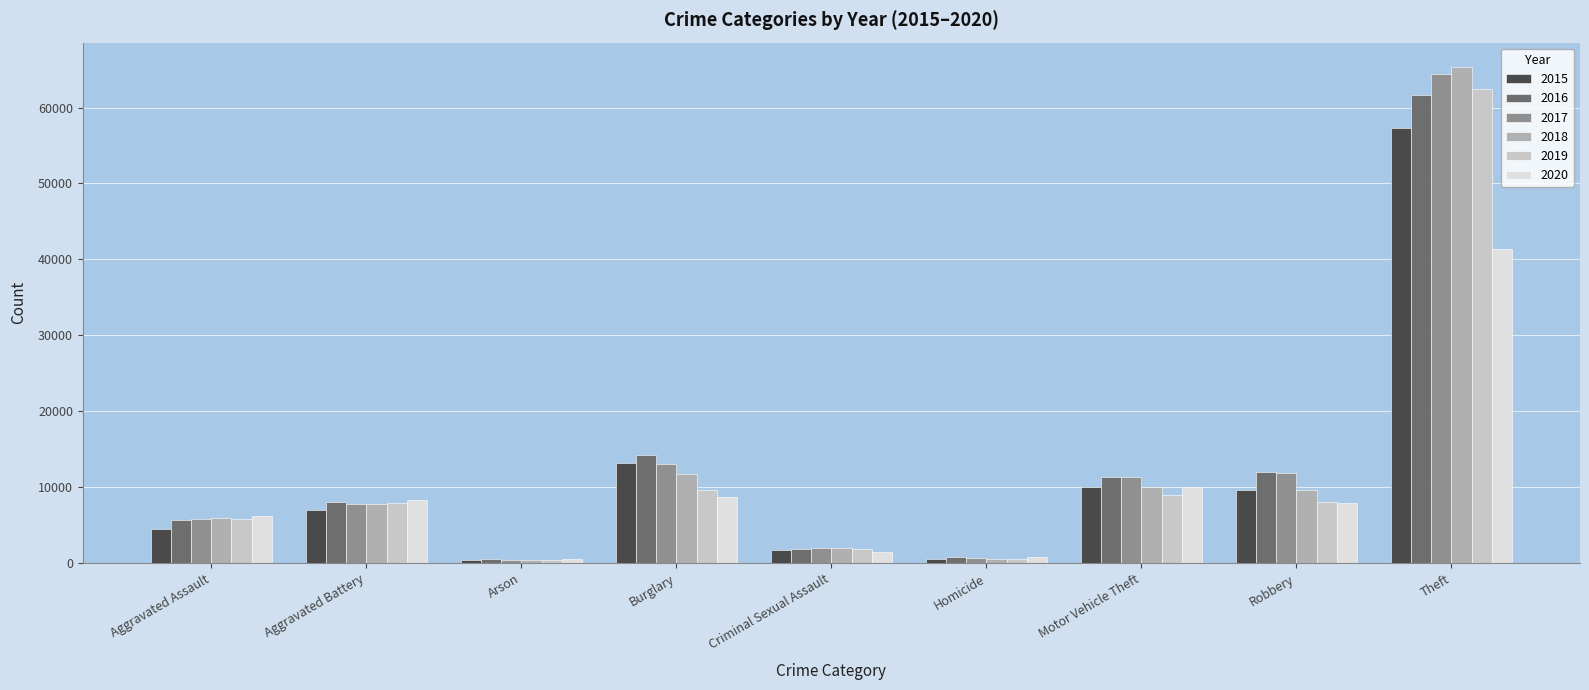

Does the chart contain any negative values?

No